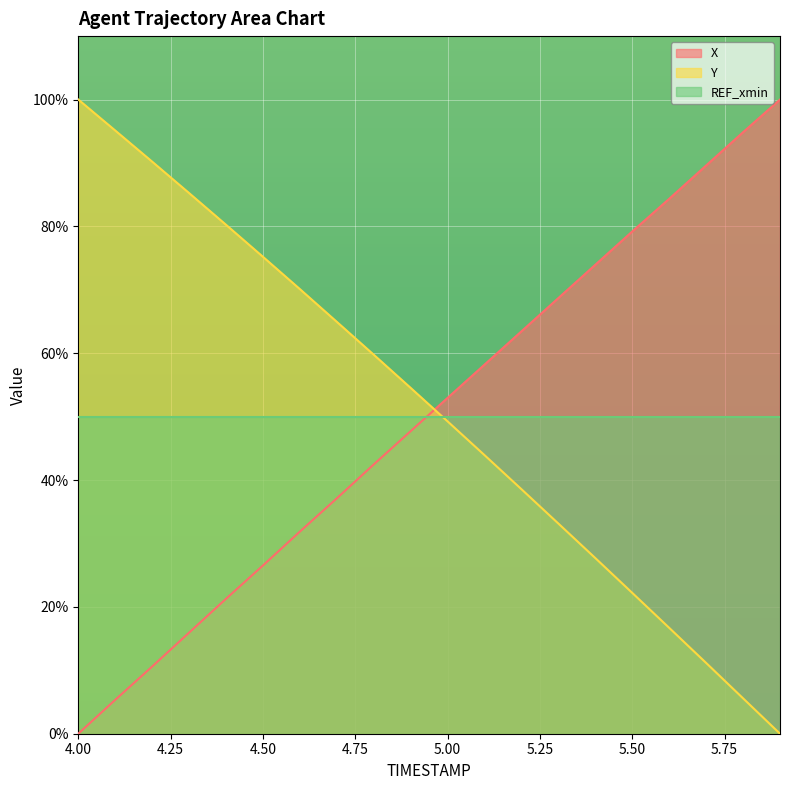

Where is Y nearest to the value 50?

5.00